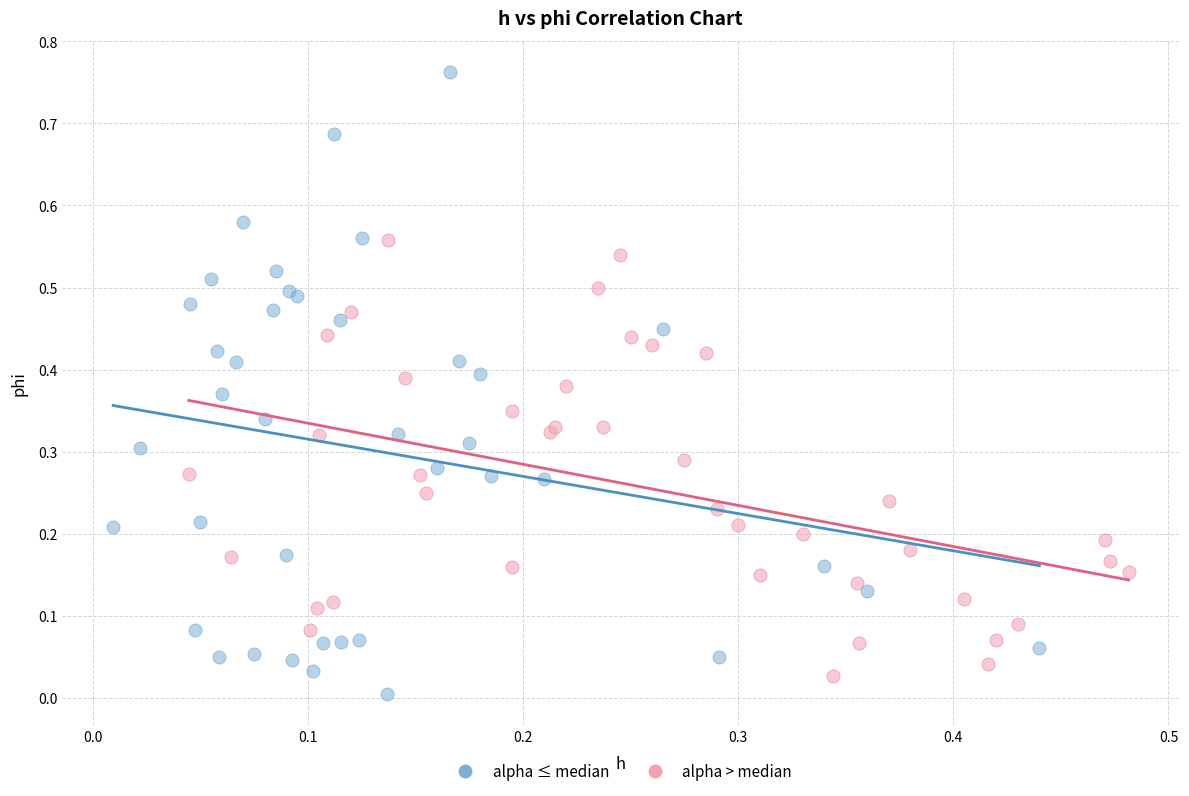

Which series has the widest spread of Y values?

alpha ≤ median